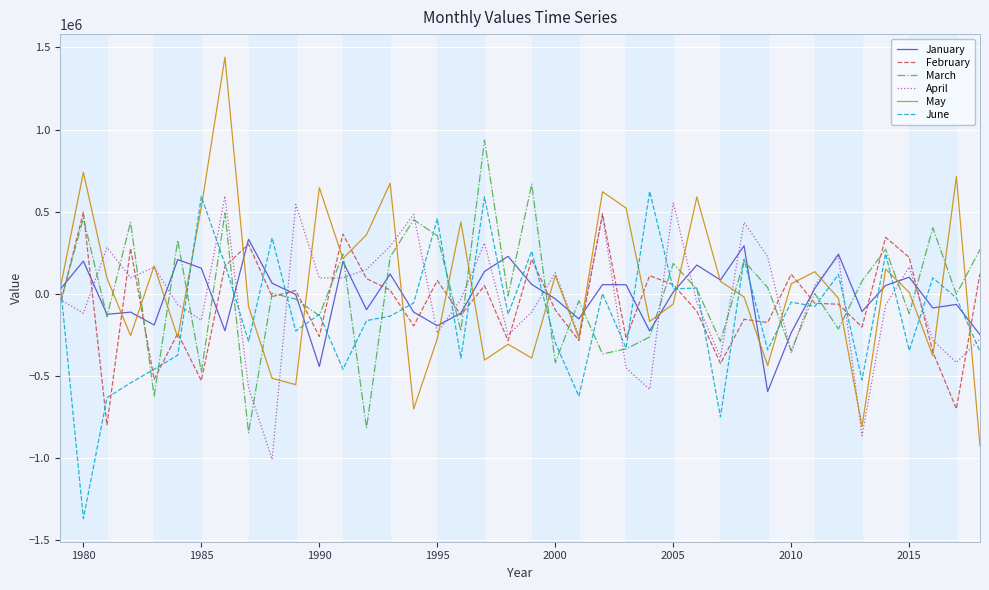

Rank the series by their maximum value, from highest to lowest.

May, March, June, April, February, January